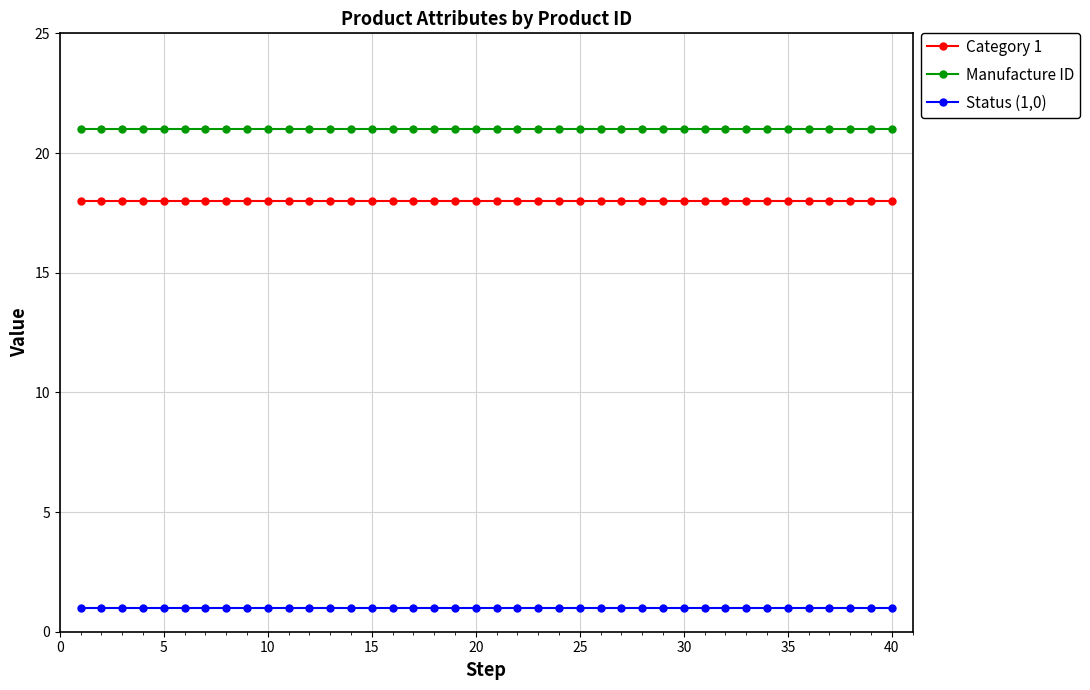

Rank the series by their average value, from lowest to highest.

Status (1,0), Category 1, Manufacture ID